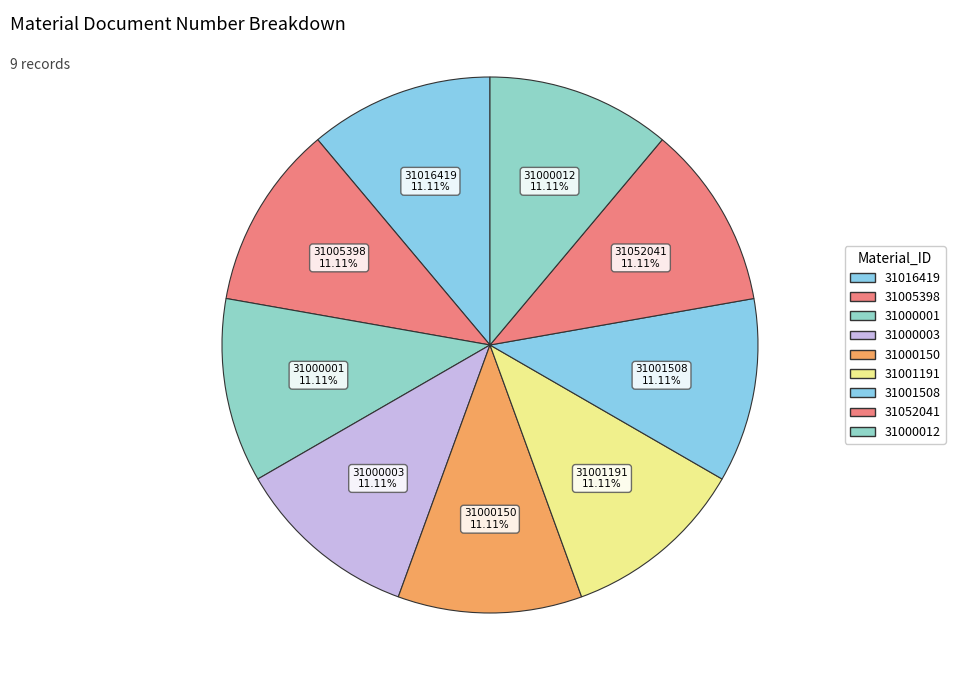

Which slice is the largest?

31052041